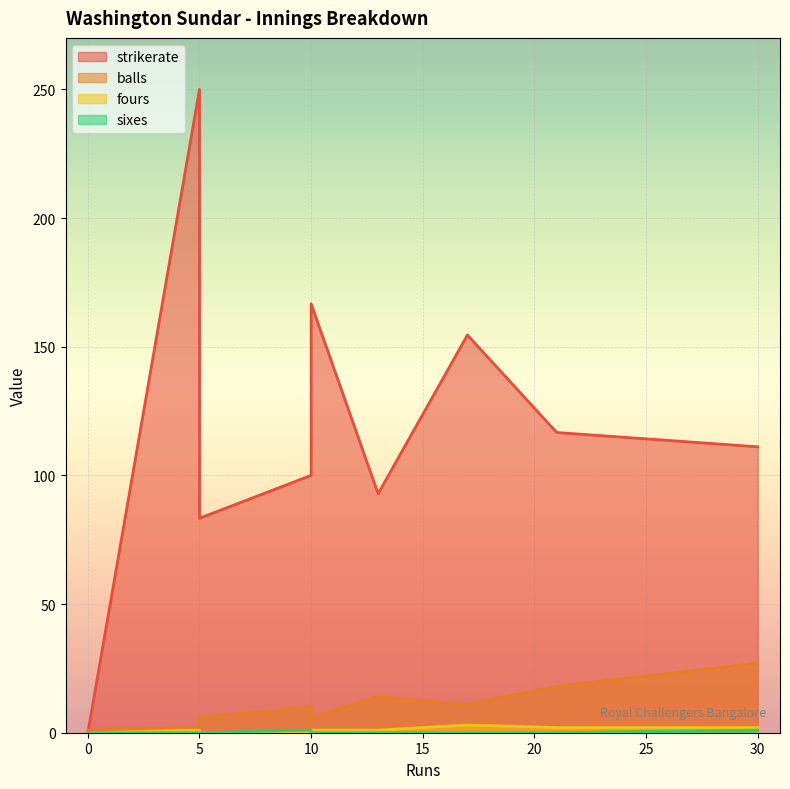

Which series changed the most between 10 and 10?

strikerate